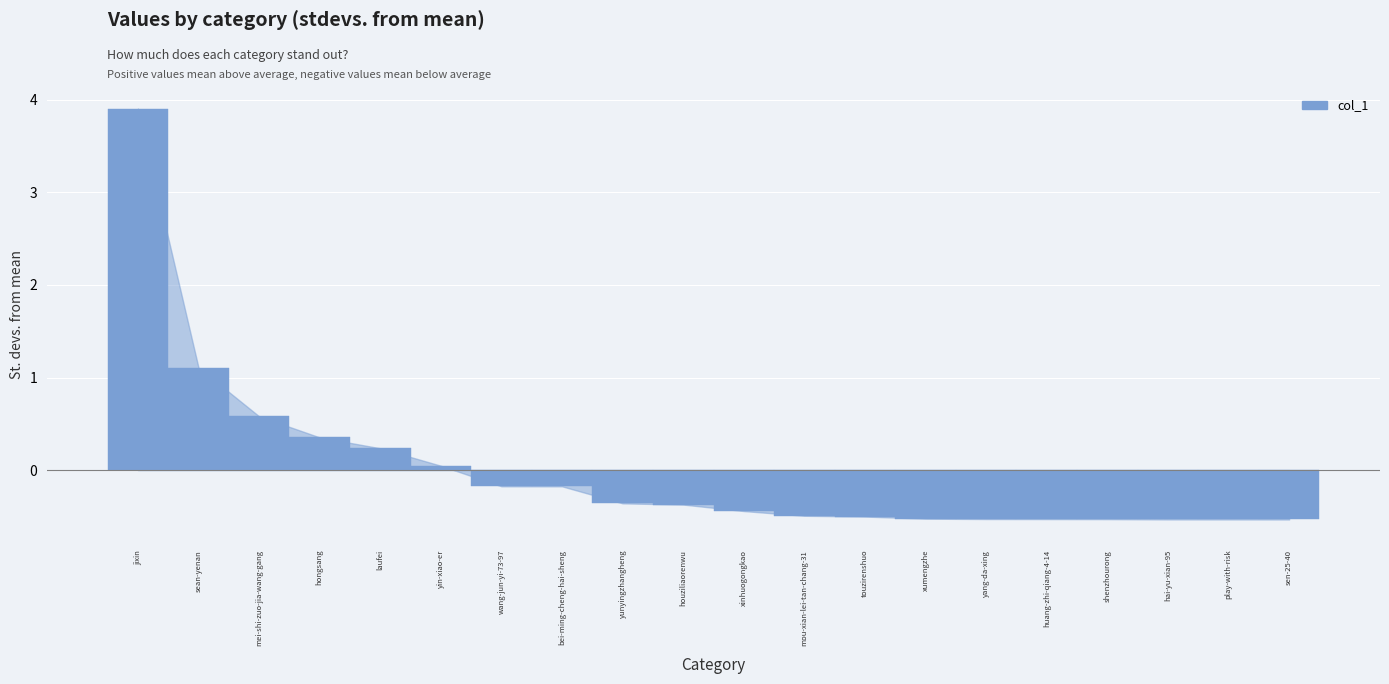

Between touzirenshuo and bei-ming-cheng-hai-sheng, which is larger?

bei-ming-cheng-hai-sheng